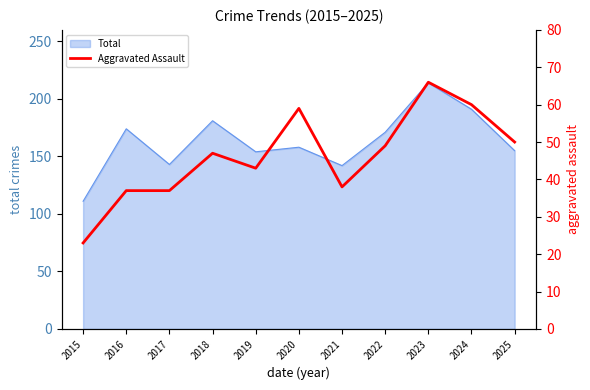

At which label does Total reach its minimum?

2015